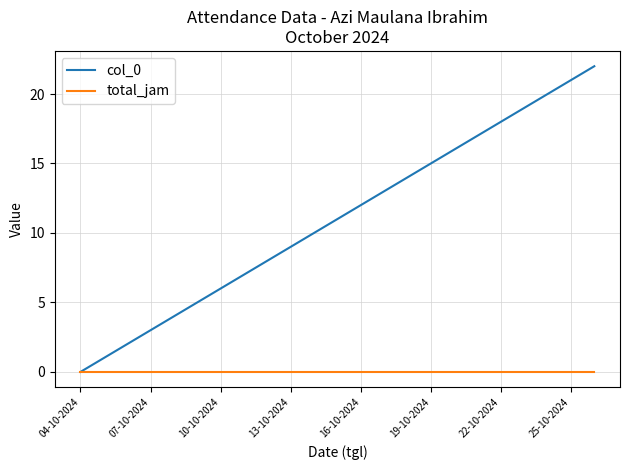

Which series has the largest total across all categories?

col_0